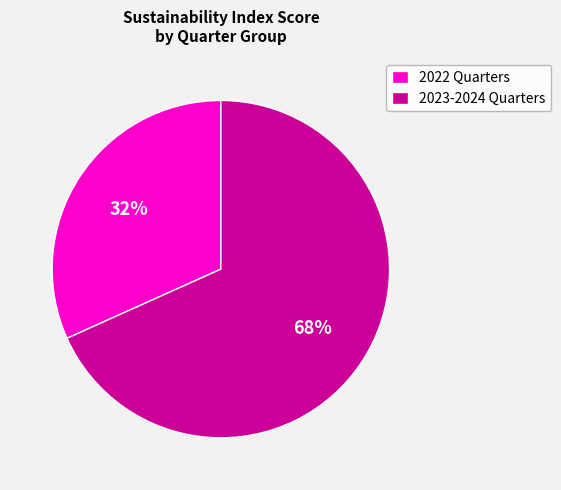

To the nearest percent, what portion does 2023-2024 Quarters represent?

68%